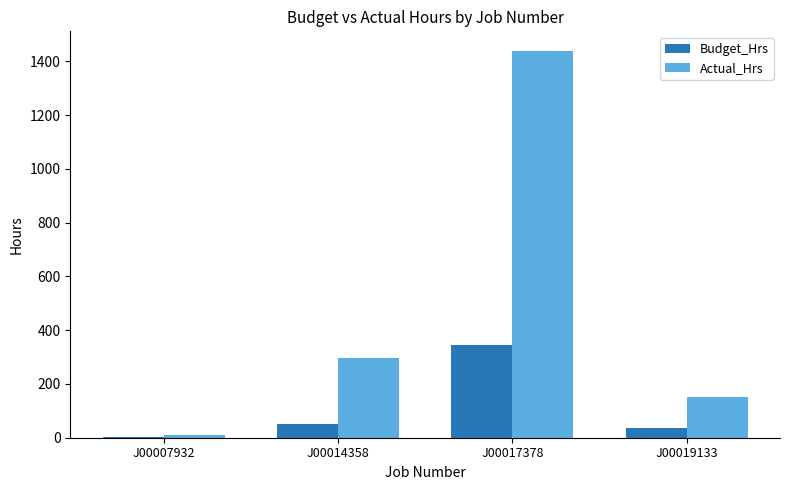

What is the sum of the Budget_Hrs values at J00017378 and J00014358?

398.1